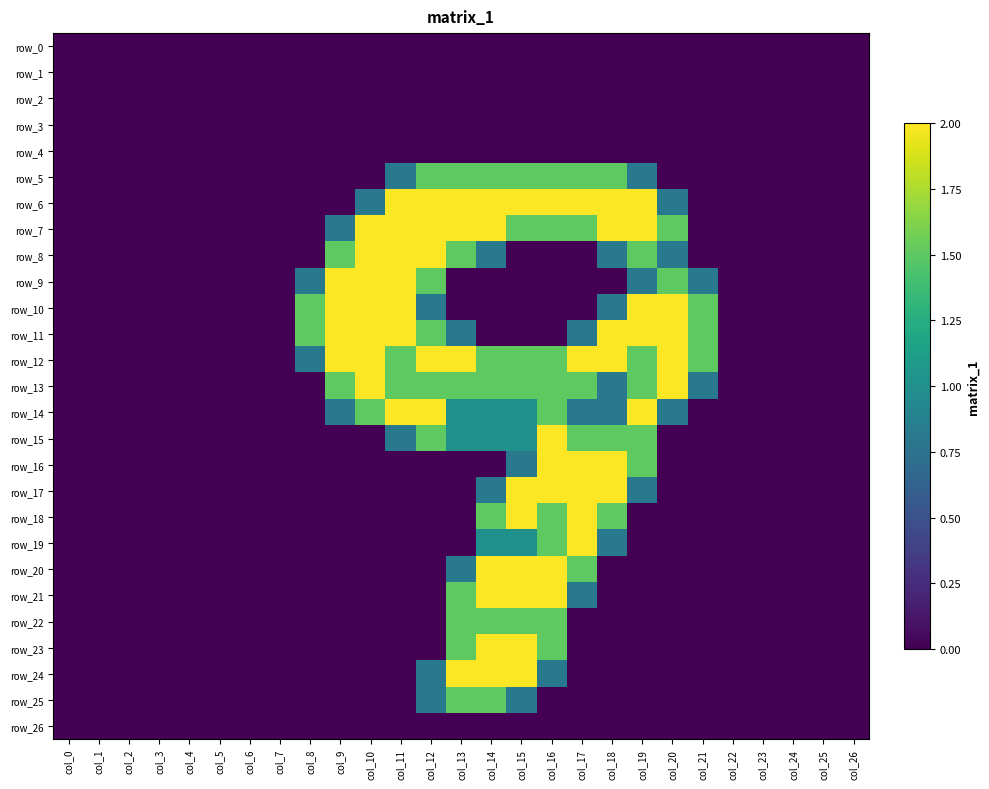

How many categories are shown in the chart?

27